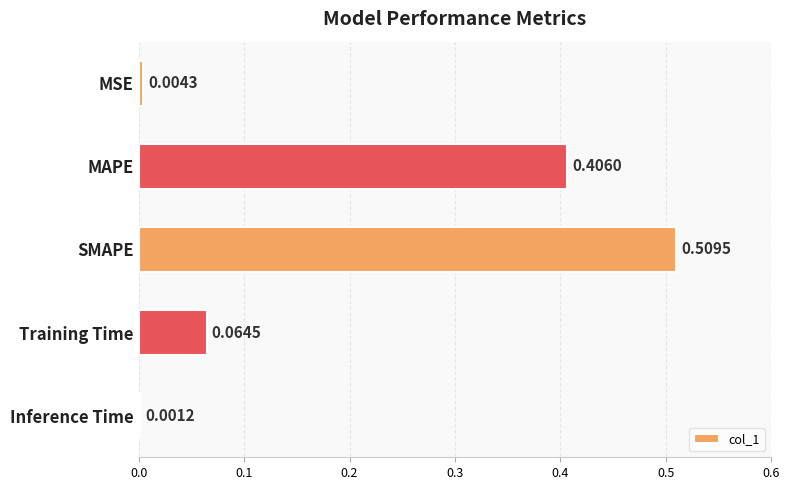

What is the change in value from MAPE to SMAPE?

+0.1